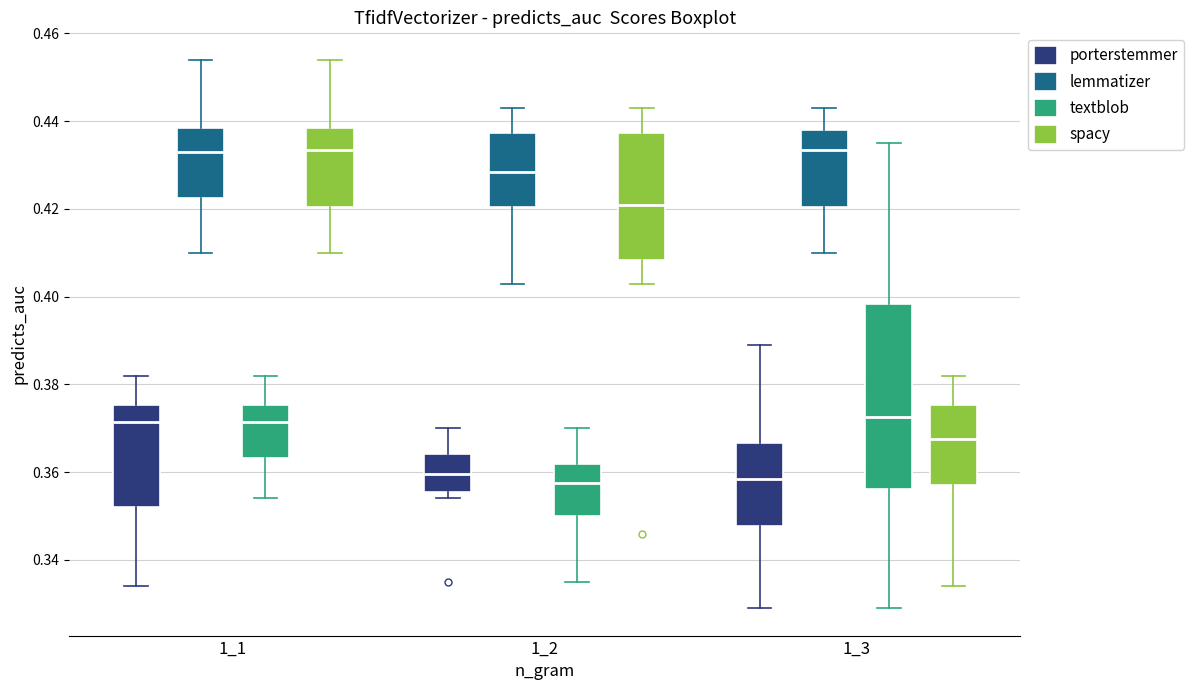

Reading left to right, read every box against the y-axis: the position of its median line, the range the box covers, and the ends of its whiskers. The values are not printed on the chart, so give them approximately, as read against the axis.

1_1 (porterstemmer): median 0.372, box 0.352 to 0.376, whiskers 0.334 to 0.382
1_1 (lemmatizer): median 0.434, box 0.422 to 0.438, whiskers 0.410 to 0.454
1_1 (textblob): median 0.372, box 0.364 to 0.376, whiskers 0.354 to 0.382
1_1 (spacy): median 0.434, box 0.420 to 0.438, whiskers 0.410 to 0.454
1_2 (porterstemmer): median 0.360, box 0.356 to 0.364, whiskers 0.354 to 0.370
1_2 (lemmatizer): median 0.428, box 0.420 to 0.438, whiskers 0.404 to 0.444
1_2 (textblob): median 0.358, box 0.350 to 0.362, whiskers 0.336 to 0.370
1_2 (spacy): median 0.422, box 0.408 to 0.438, whiskers 0.404 to 0.444
1_3 (porterstemmer): median 0.358, box 0.348 to 0.366, whiskers 0.330 to 0.390
1_3 (lemmatizer): median 0.434, box 0.420 to 0.438, whiskers 0.410 to 0.444
1_3 (textblob): median 0.372, box 0.356 to 0.398, whiskers 0.330 to 0.436
1_3 (spacy): median 0.368, box 0.358 to 0.376, whiskers 0.334 to 0.382